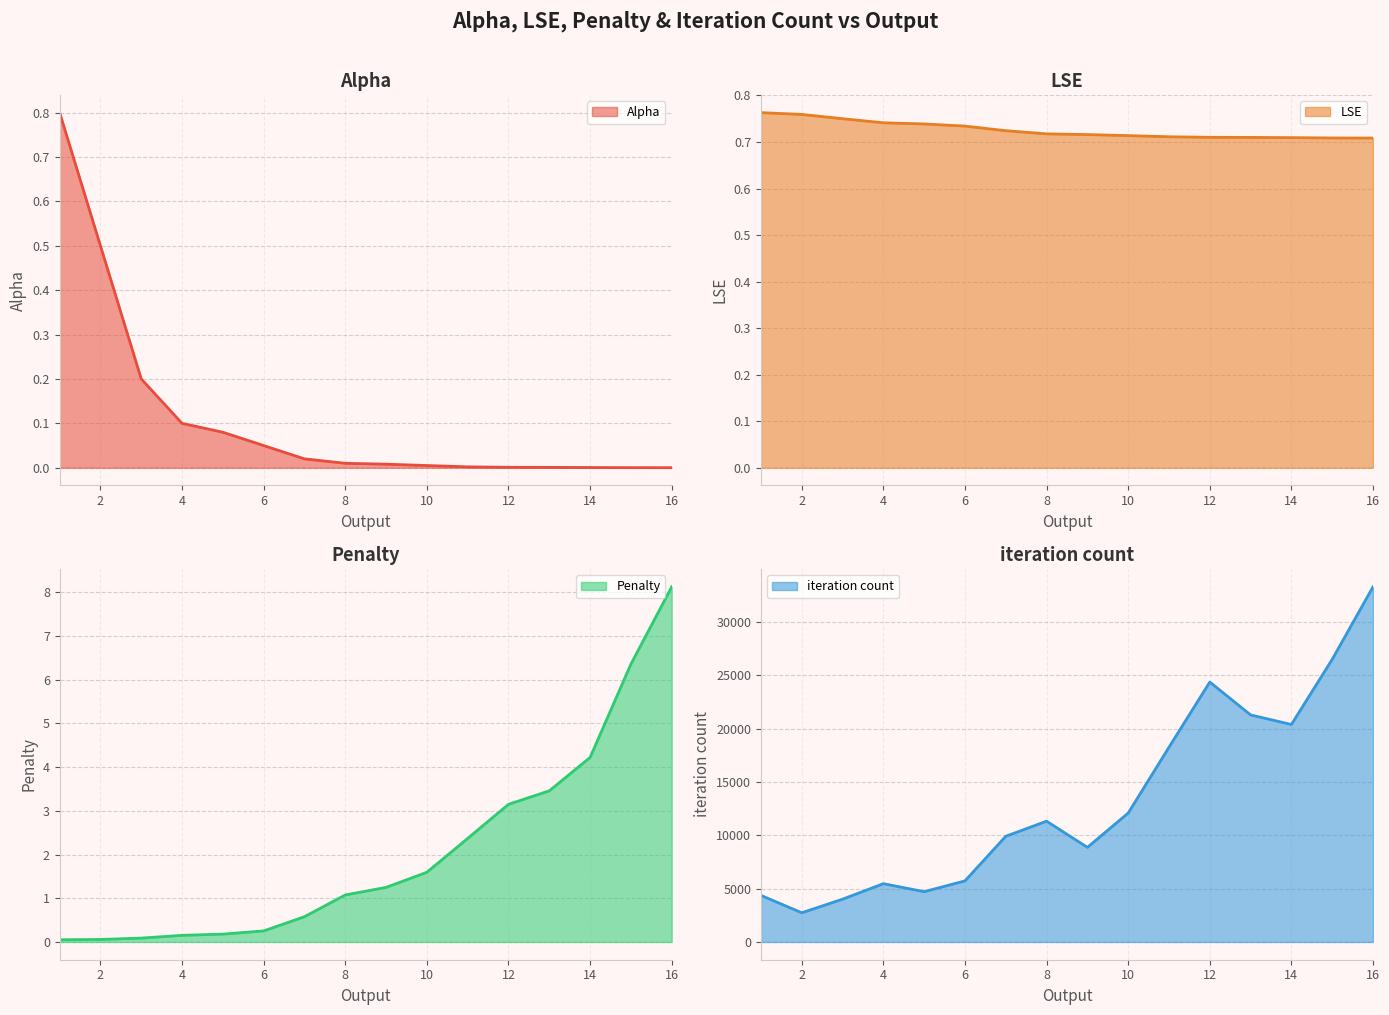

Which series changed the most between 4 and 12?

iteration count line